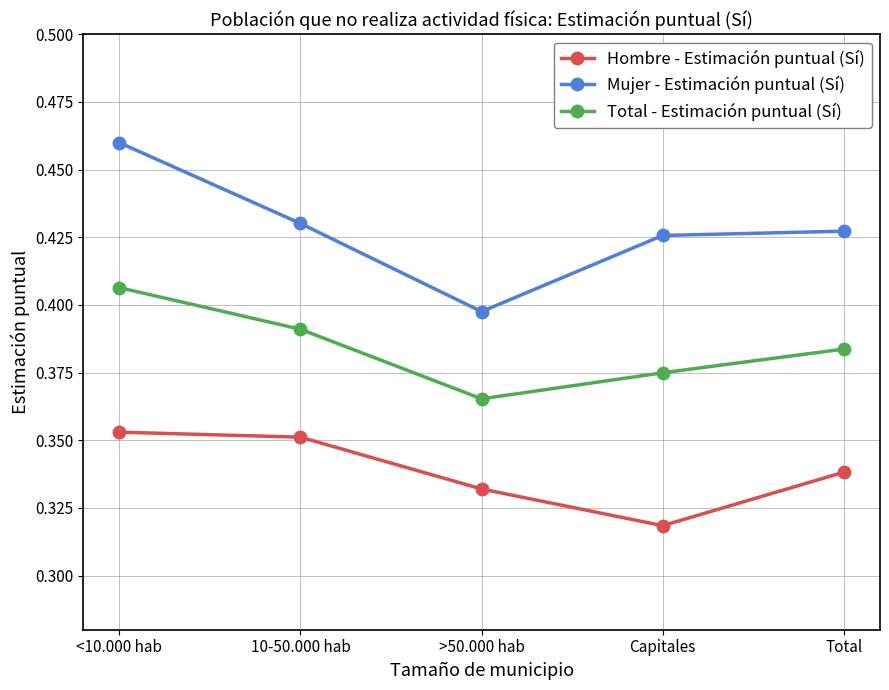

What is the sum of all Total - Estimación puntual (Sí) values?

1.9